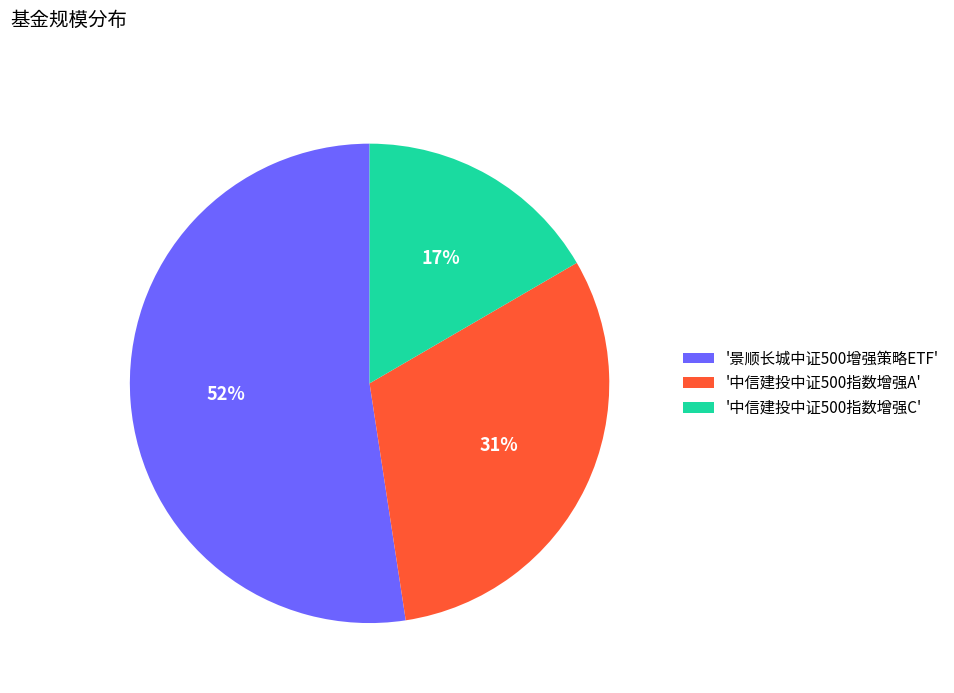

True or false: '景顺长城中证500增强策略ETF' accounts for 52% of the total.

True